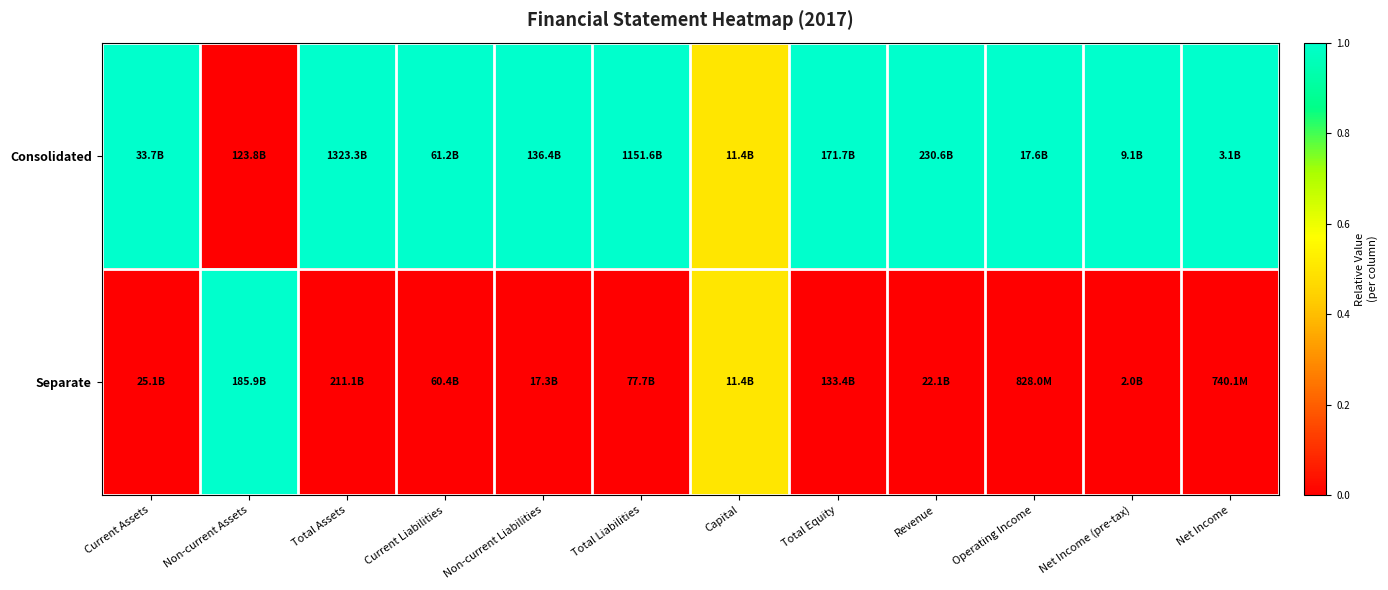

Which has a higher value, Total Equity or Net Income?

Total Equity